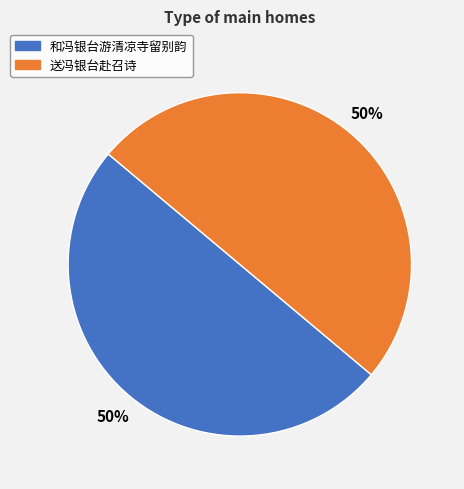

Combined, do 和冯银台游清凉寺留别韵 and 送冯银台赴召诗 account for over 50%?

Yes